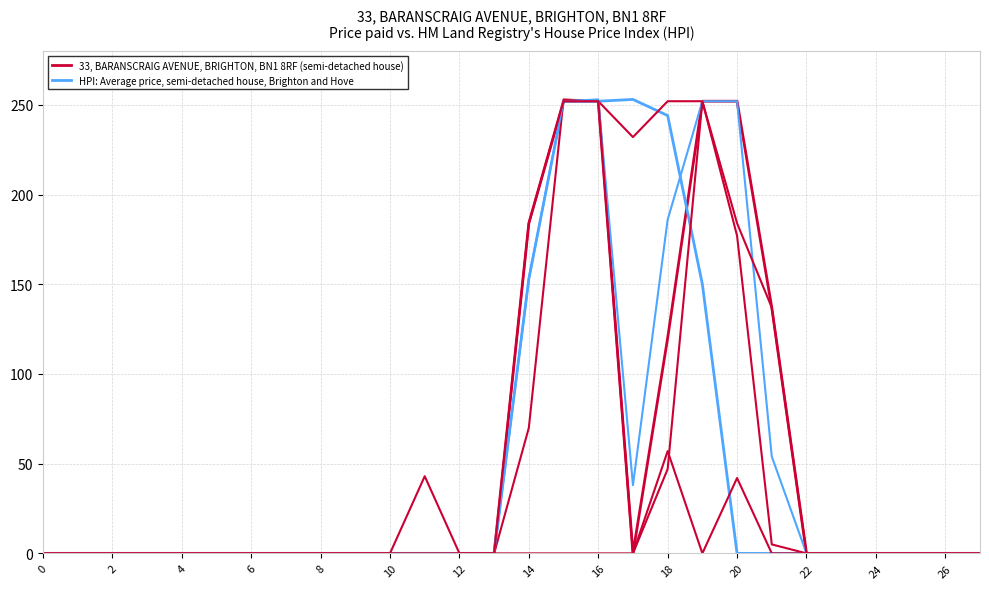

True or false: HPI: Average price, semi-detached house, Brighton and Hove has more than 2 points higher than both neighbors.

False